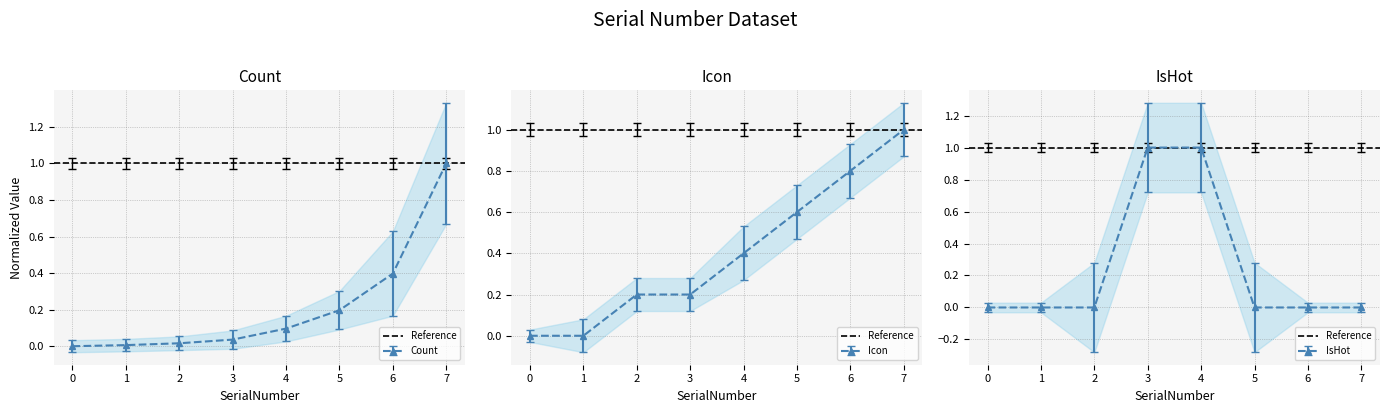

List the labels in order of Icon value, largest first.

7, 6, 5, 4, 2, 3, 0, 1